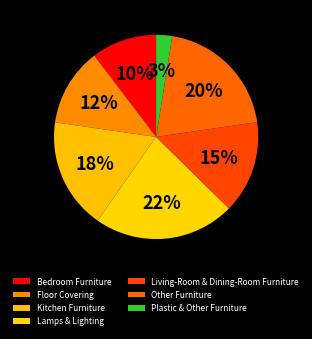

To the nearest percent, what is the average slice percentage?

14%